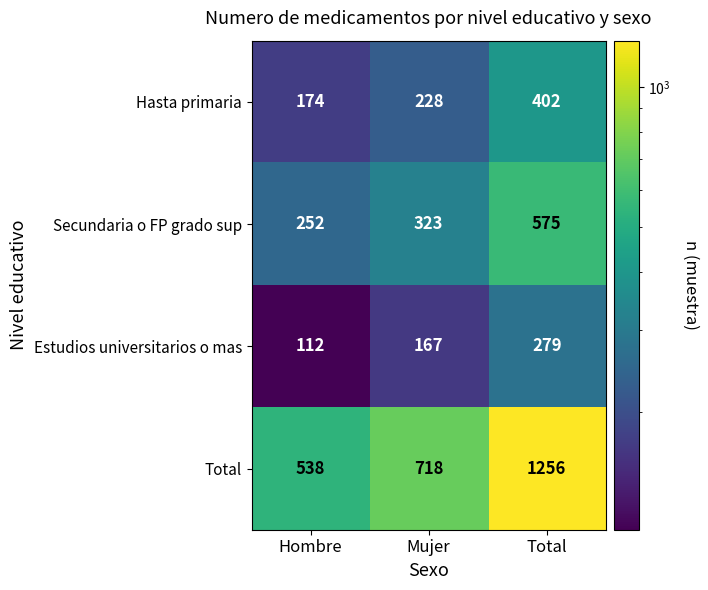

Which series has the largest range (max minus min)?

Total